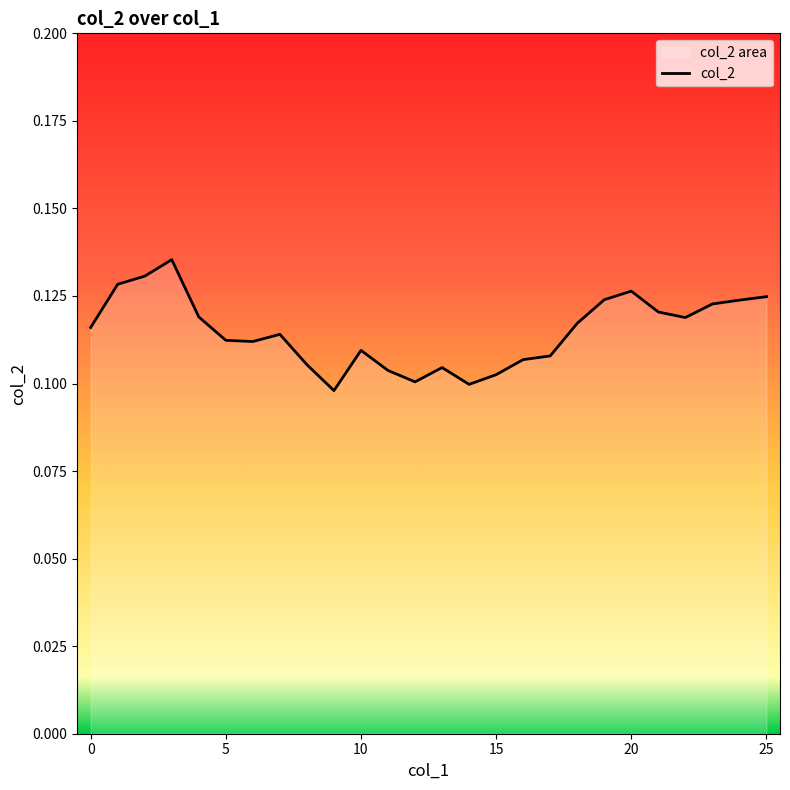

What is the sum of all values?

3.0